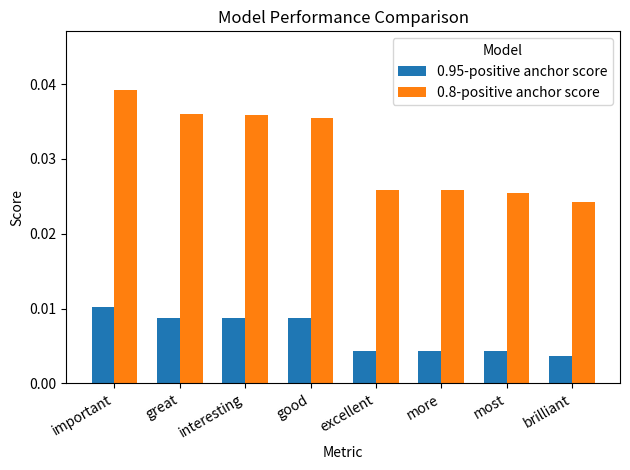

What are all the series names shown in the legend?

0.95-positive anchor score, 0.8-positive anchor score